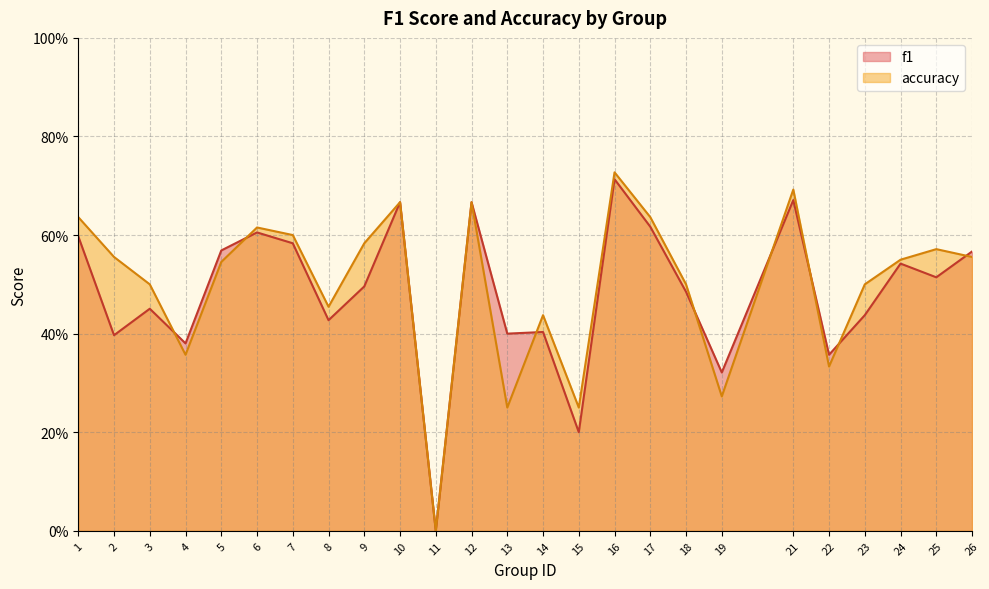

What is the value of the f1 point at the 12th from the left?

0.7